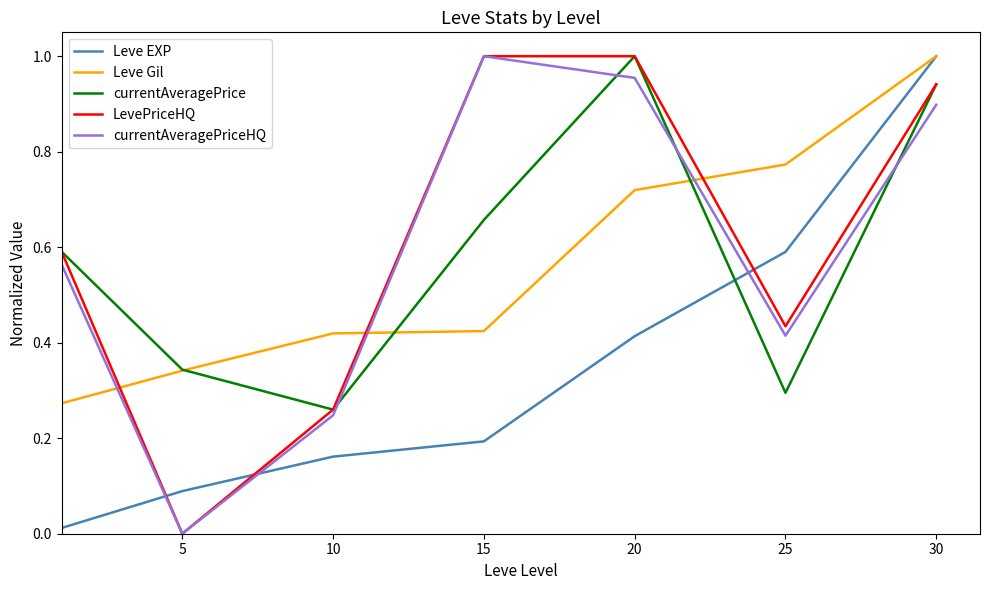

What are all the series names shown in the legend?

Leve EXP, Leve Gil, currentAveragePrice, LevePriceHQ, currentAveragePriceHQ